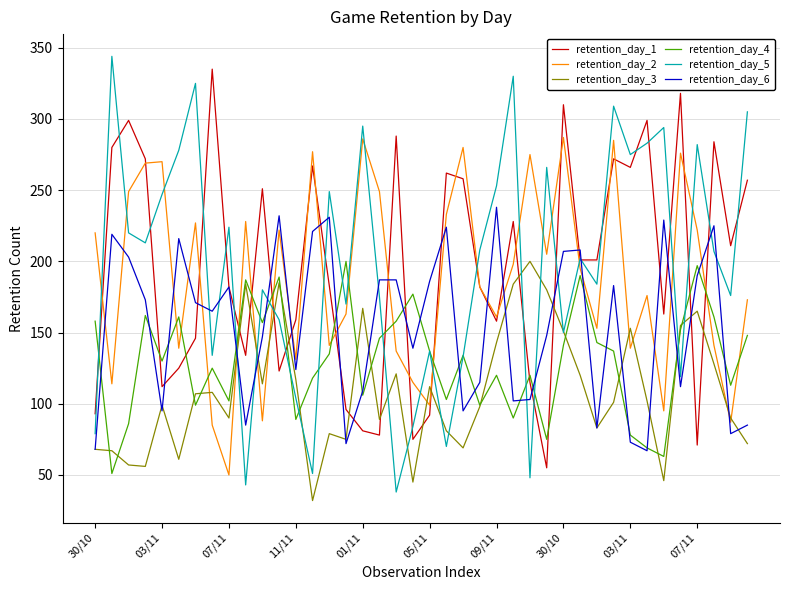

Which series has the widest spread of values?

retention_day_5